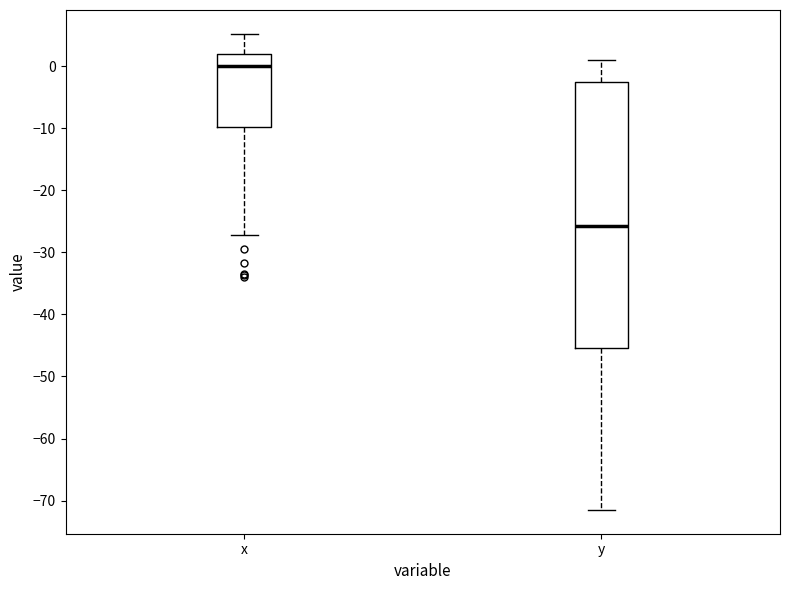

Which box is the tallest, from its lower edge to its upper edge?

y